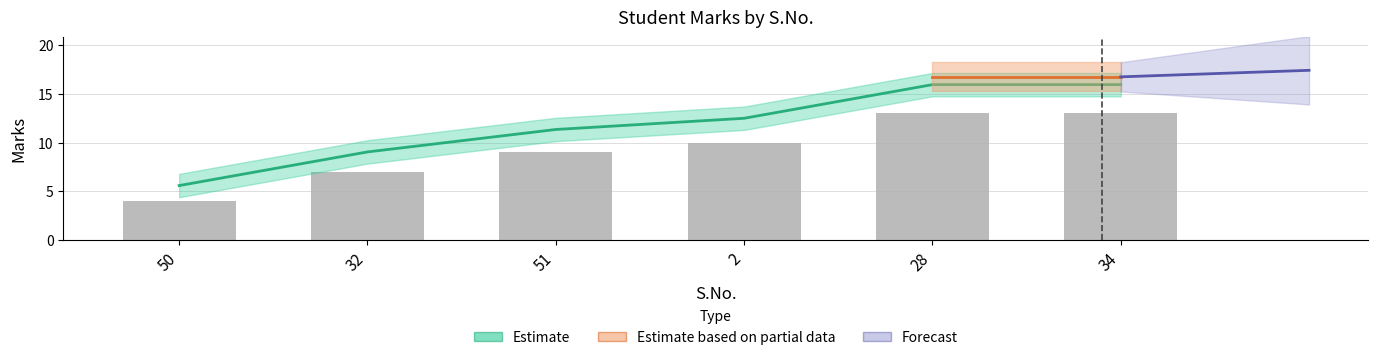

What is the sum of all values?

70.4